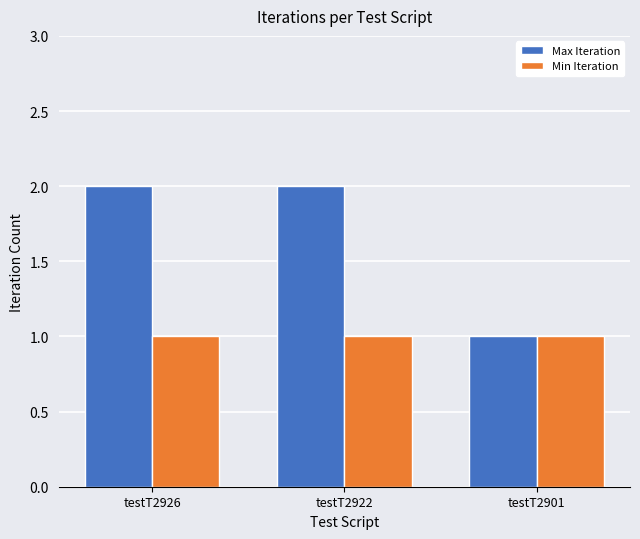

How many bars are there in each group?

2